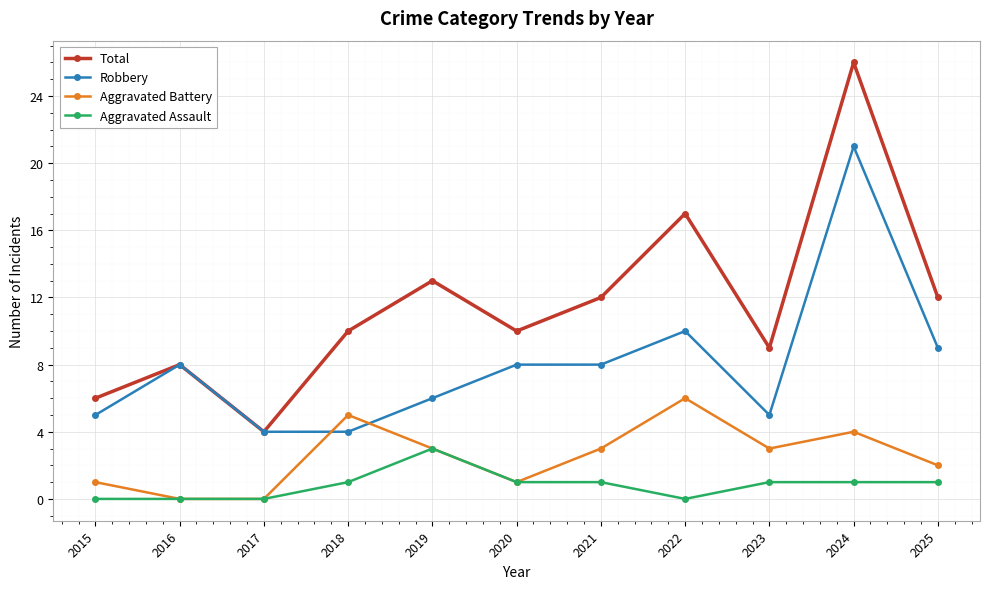

Between 2019 and 2023, which series saw the biggest shift?

Total